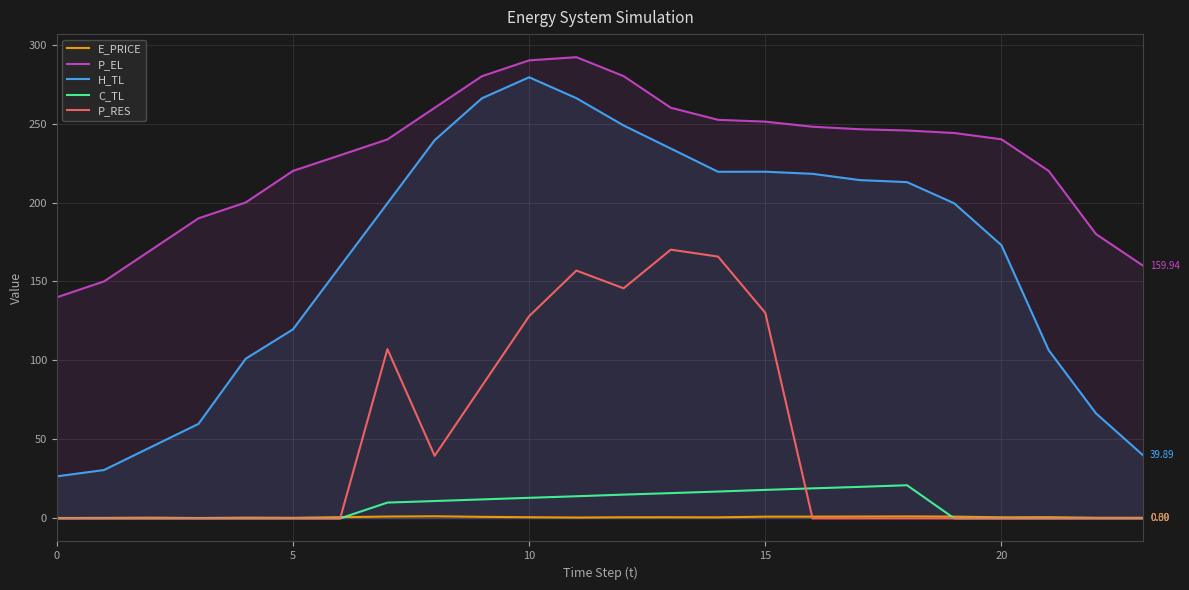

What is the difference between the highest and lowest values at 17?

246.4